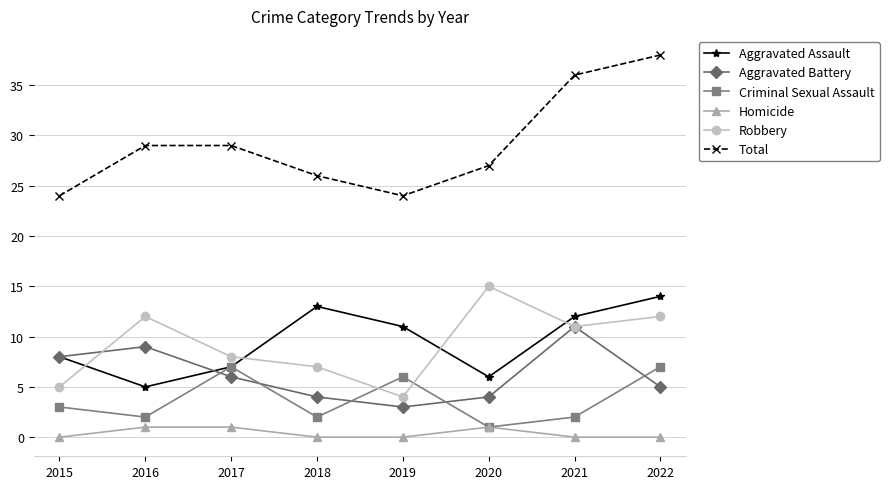

What are all the series names shown in the legend?

Aggravated Assault, Aggravated Battery, Criminal Sexual Assault, Homicide, Robbery, Total